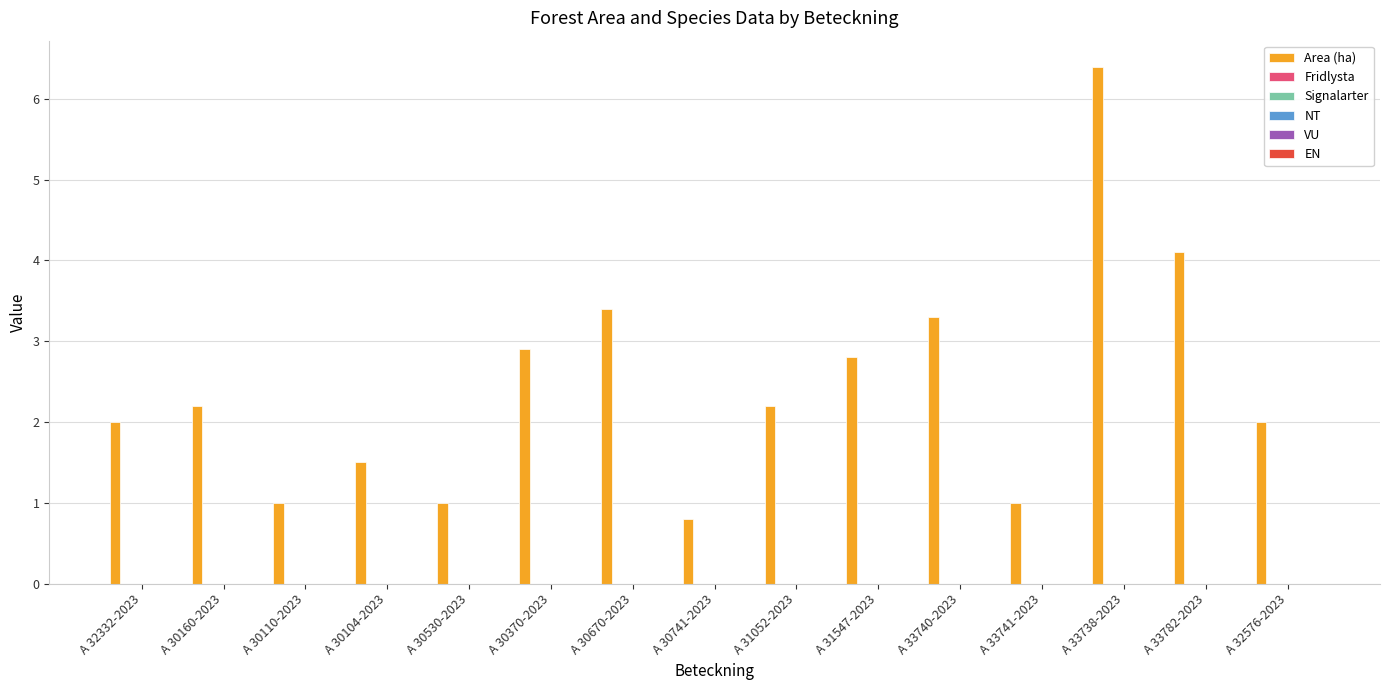

What is the difference between the second highest and minimum values?

3.3